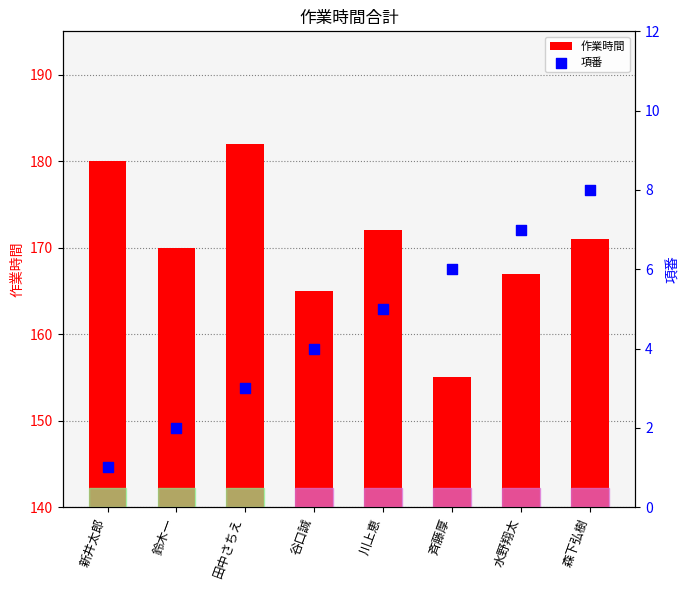

Which series contains the highest Y value?

作業時間